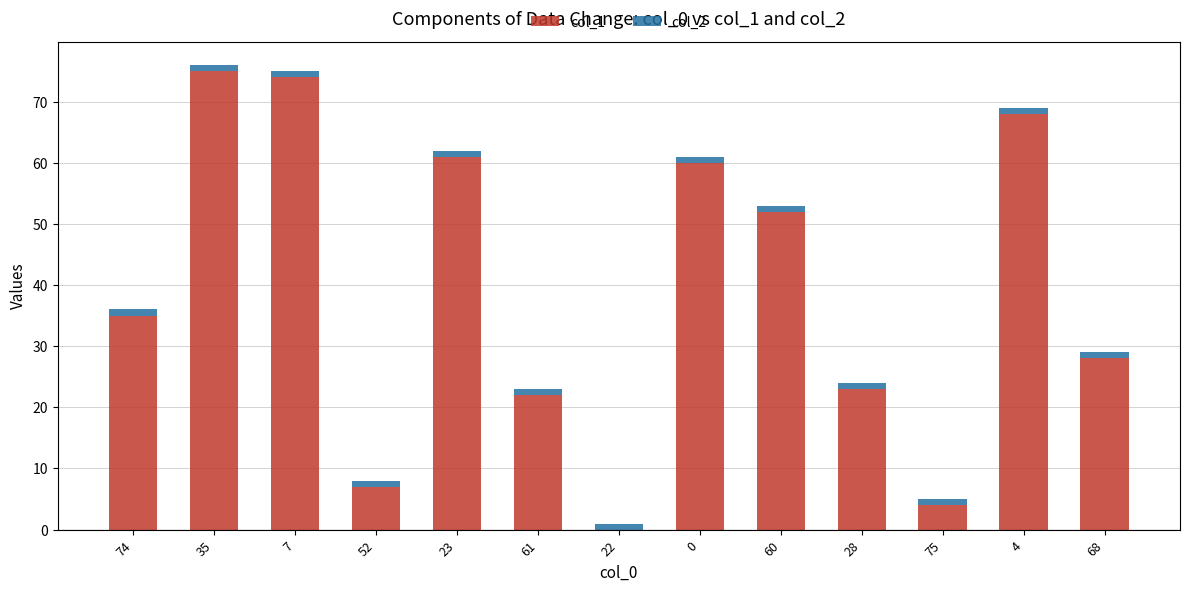

Are the bars grouped side by side (vs. stacked)?

No